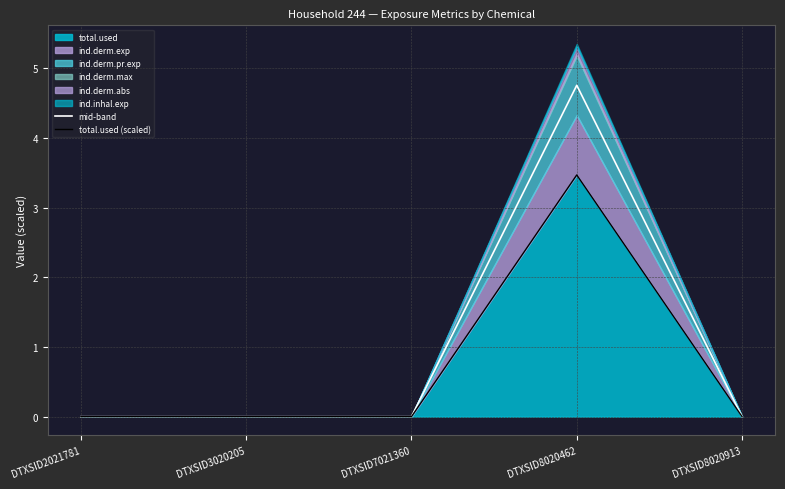

True or false: mid-band has a value of 1.0 at DTXSID8020462.

False